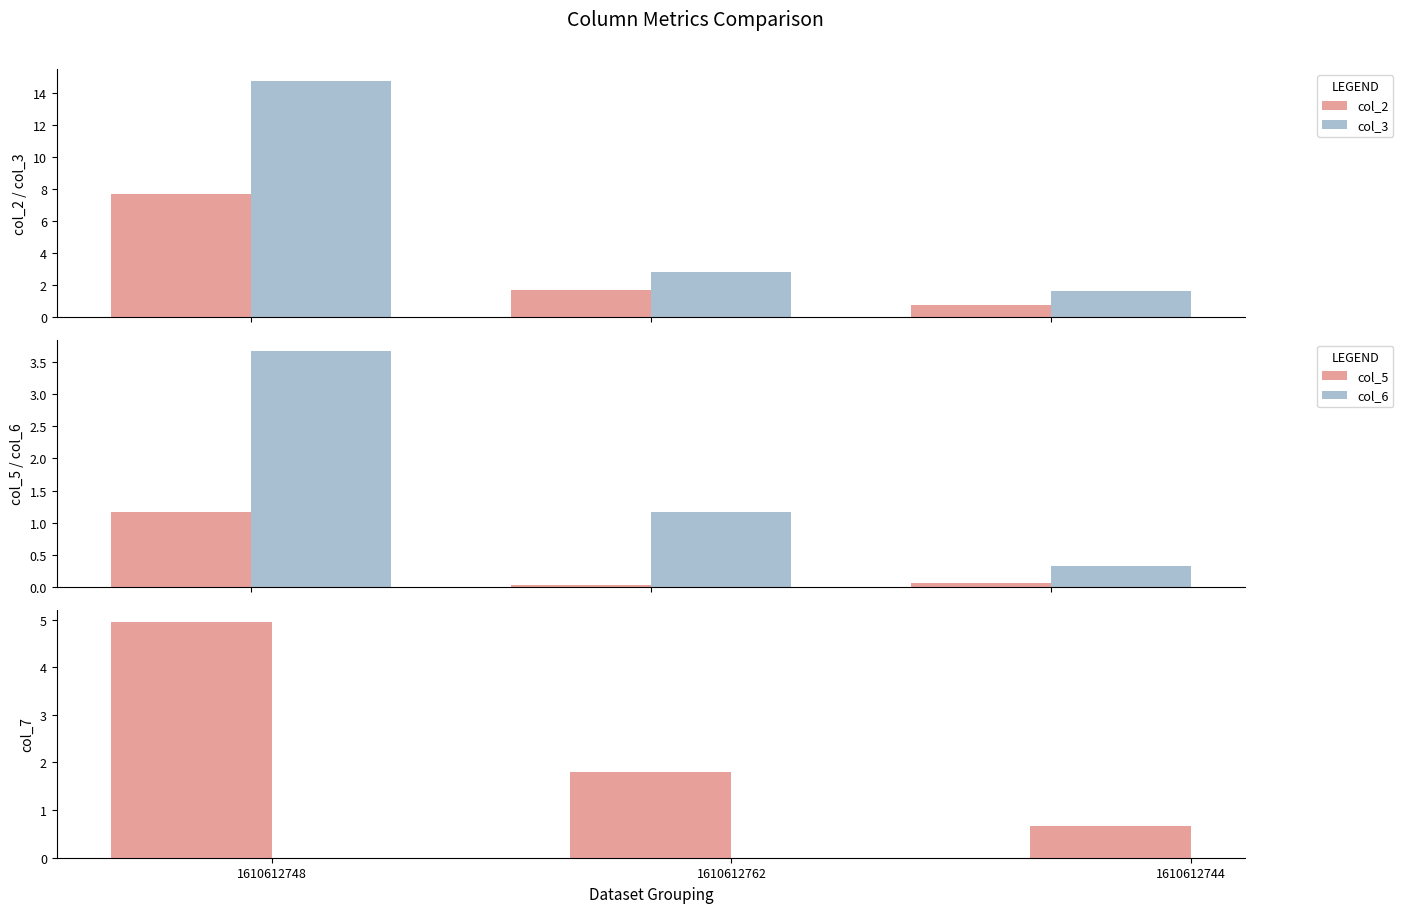

Which series has the largest range (max minus min)?

col_3